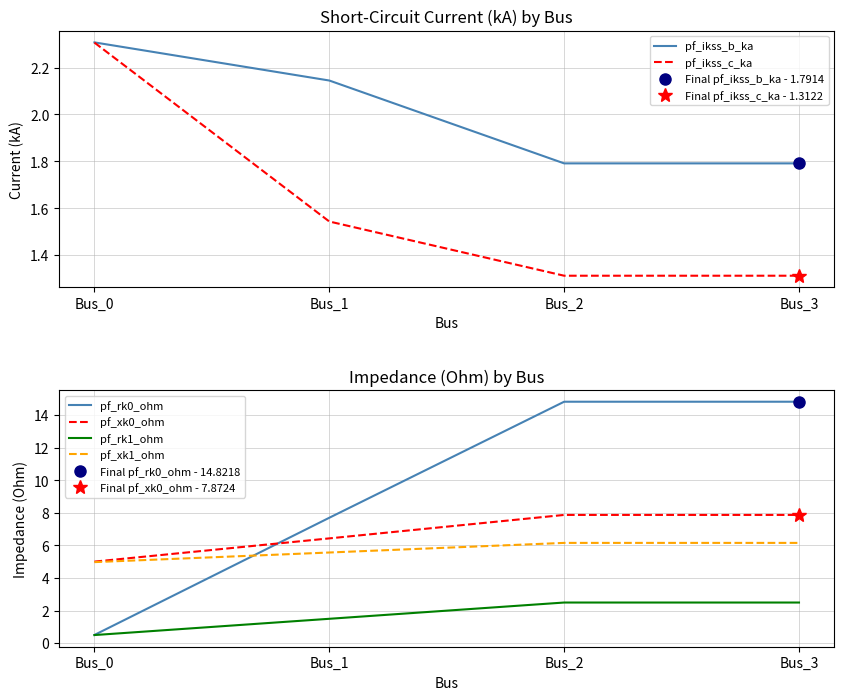

What is the difference between the maximum and minimum values in the pf_xk1_ohm series?

1.2